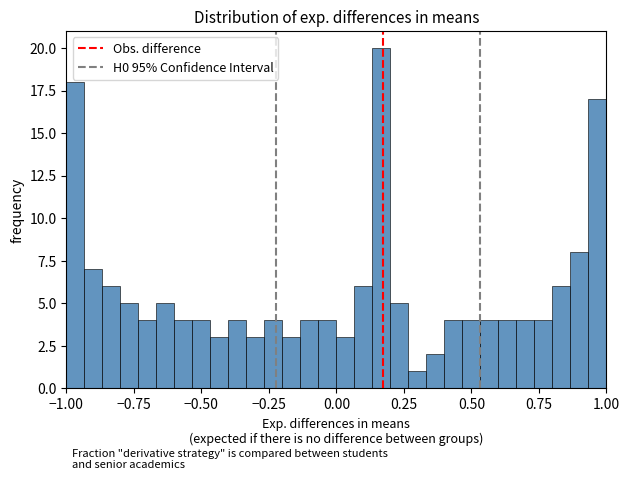

Around what value on the x-axis is the tallest bar? Give the approximate position of its centre, as read against the axis.

0.15